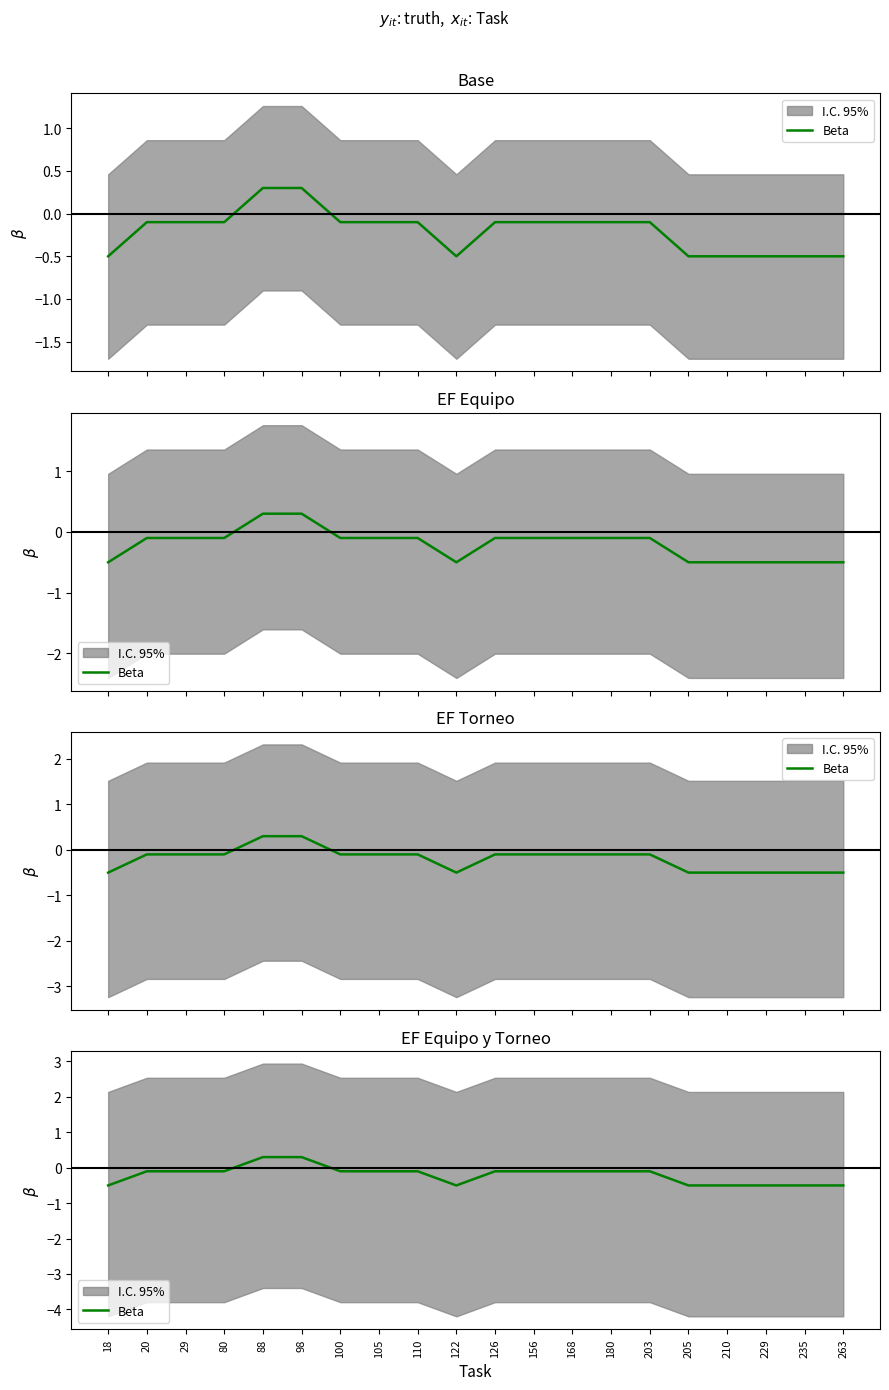

What is the smallest value displayed?

-0.5